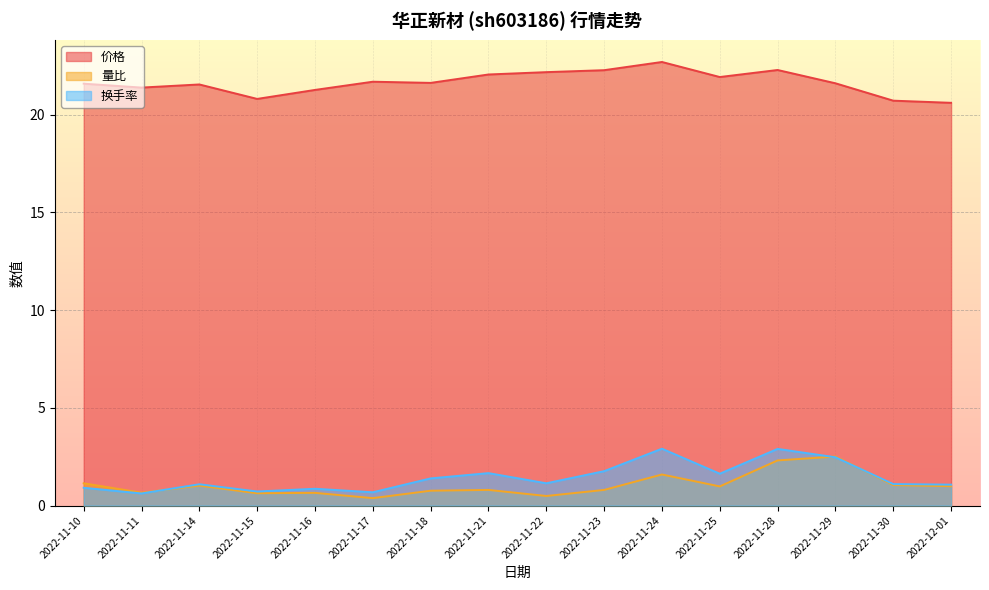

What is the approximate value of 量比 at 2022-11-29?

2.5